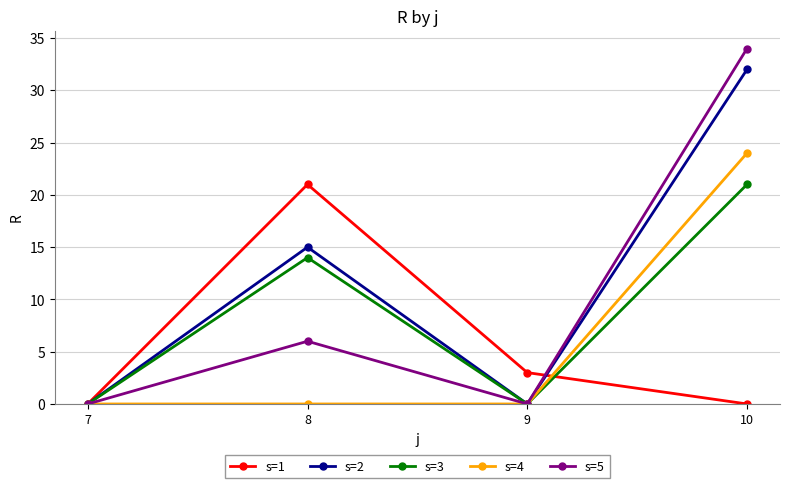

Is it true that s=2 equals 11 at 9?

False